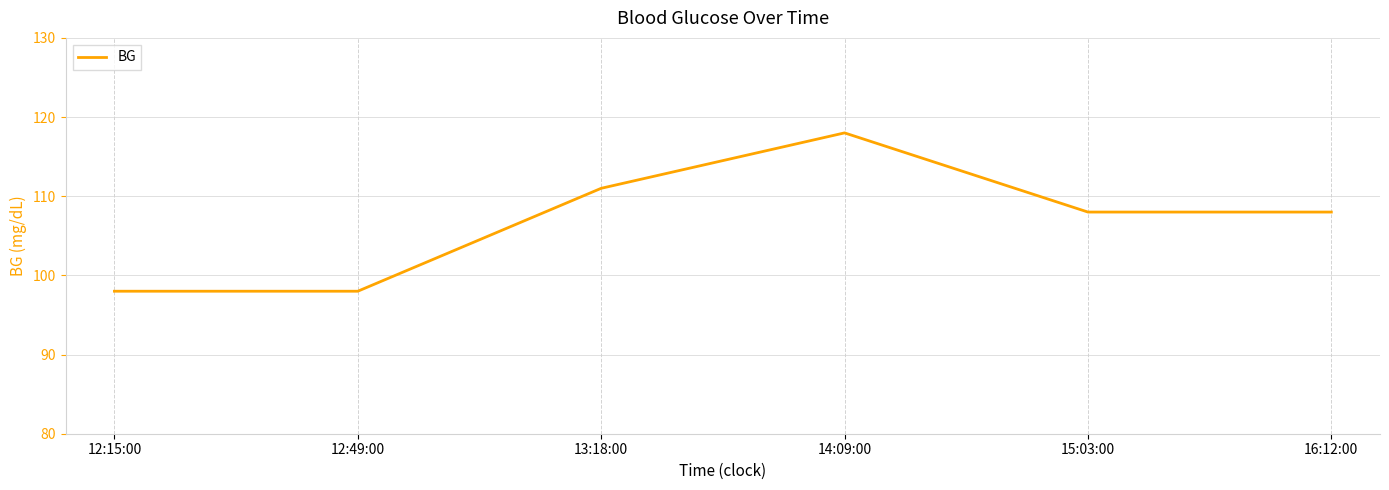

The value at 12:15:00 is 139. True or false?

False